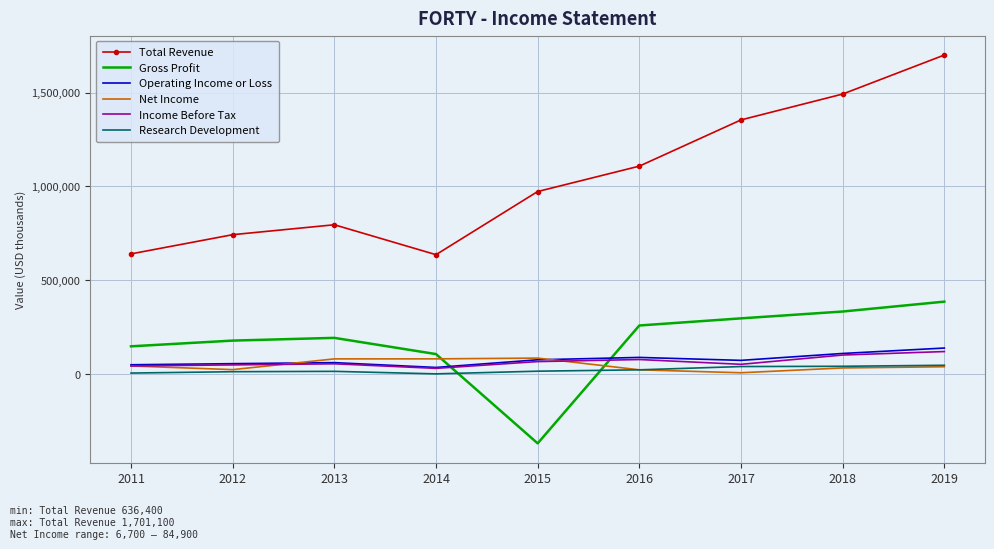

What is the highest value of the Net Income series?

84900